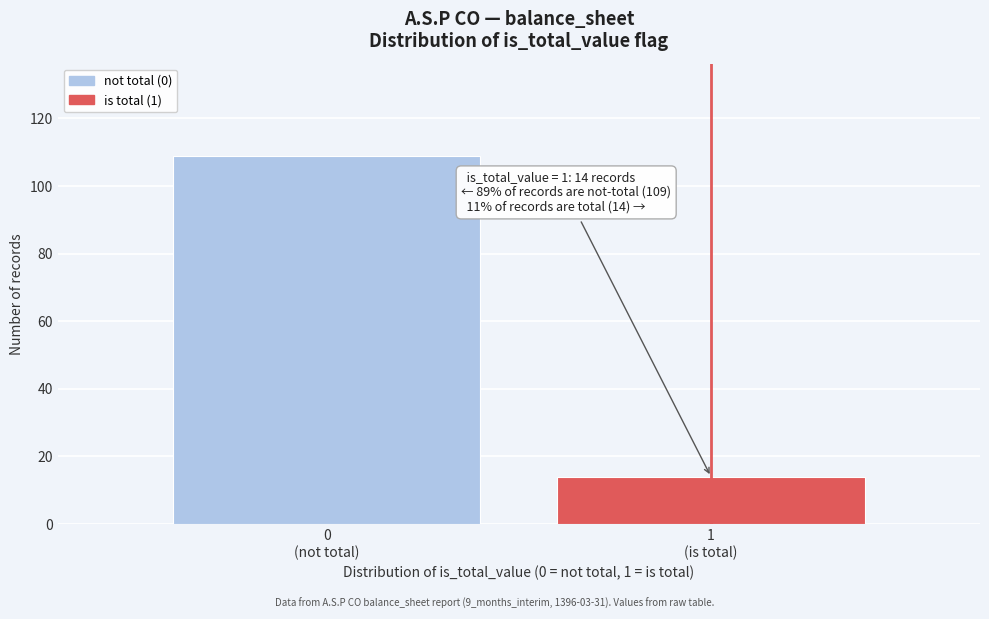

Reading right to left, extract all data points from this chart.

14	109